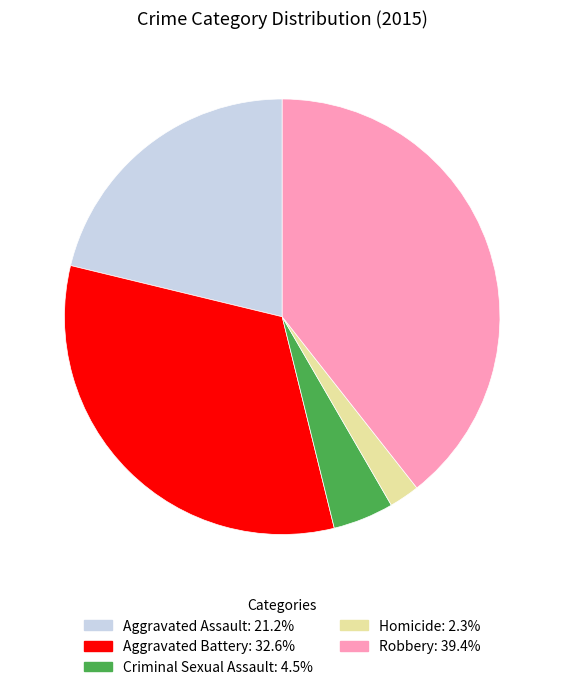

Is the sum of Aggravated Battery and Robbery greater than half?

Yes